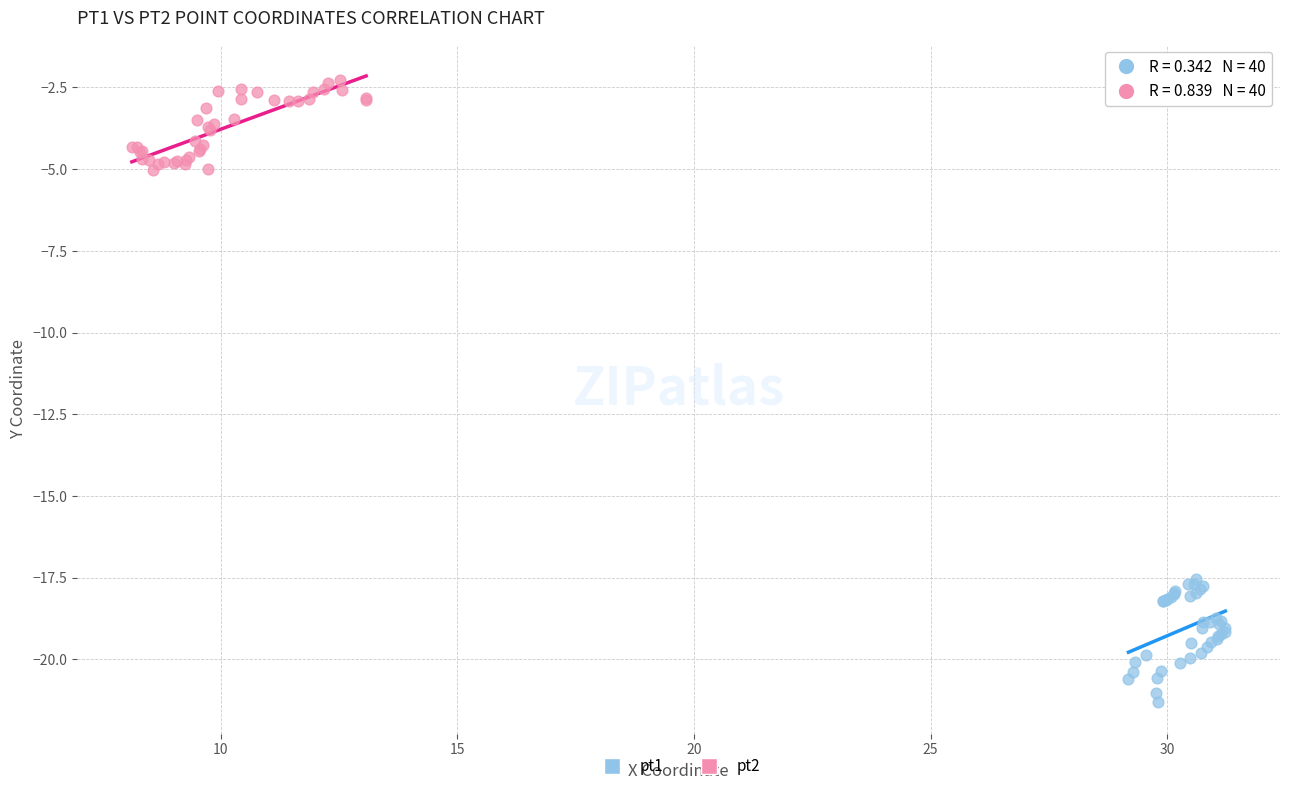

Which series has the widest spread of Y values?

pt1